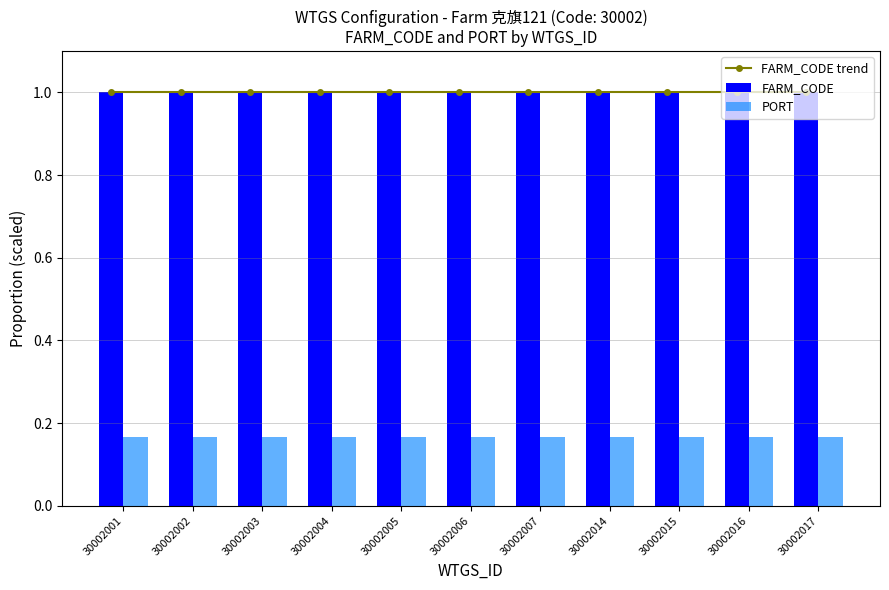

Reading left to right, list all the values displayed in this chart.

FARM_CODE trend: 30002001=1.0	30002002=1.0	30002003=1.0	30002004=1.0	30002005=1.0	30002006=1.0	30002007=1.0	30002014=1.0	30002015=1.0	30002016=1.0	30002017=1.0
FARM_CODE: 30002001=1.0	30002002=1.0	30002003=1.0	30002004=1.0	30002005=1.0	30002006=1.0	30002007=1.0	30002014=1.0	30002015=1.0	30002016=1.0	30002017=1.0
PORT: 30002001=0.2	30002002=0.2	30002003=0.2	30002004=0.2	30002005=0.2	30002006=0.2	30002007=0.2	30002014=0.2	30002015=0.2	30002016=0.2	30002017=0.2